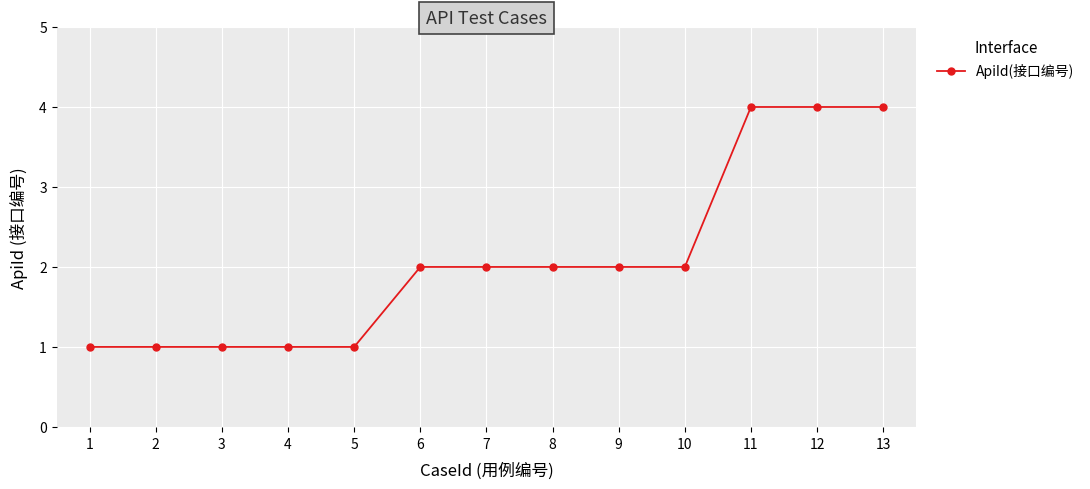

What is the difference between the values at 11 and 4?

3